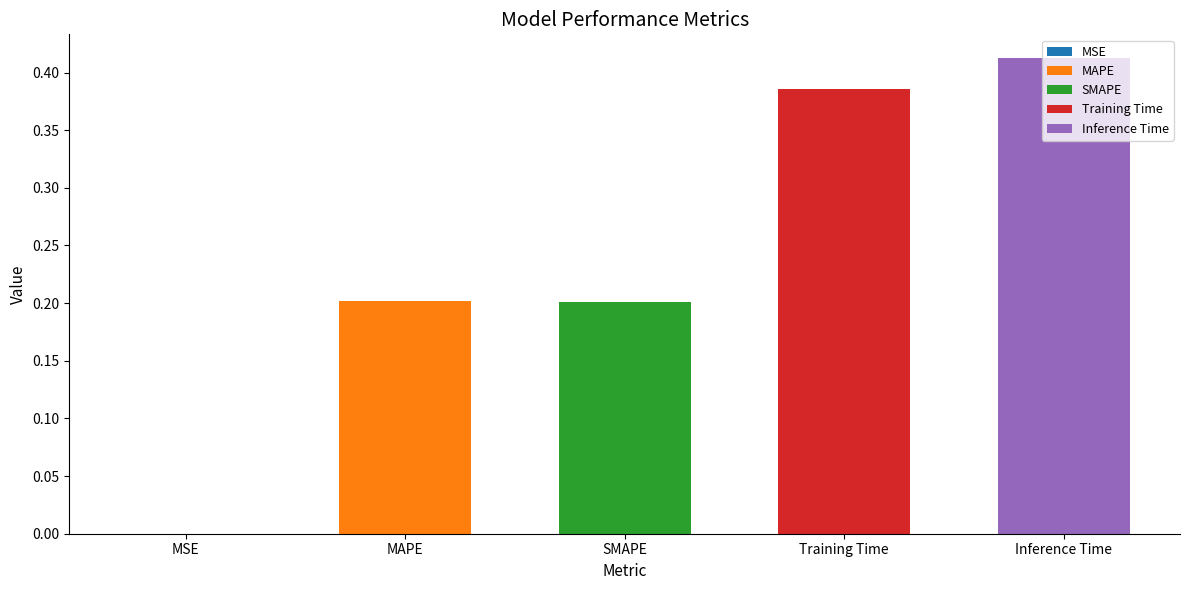

What is the difference between the values at Training Time and SMAPE?

0.2